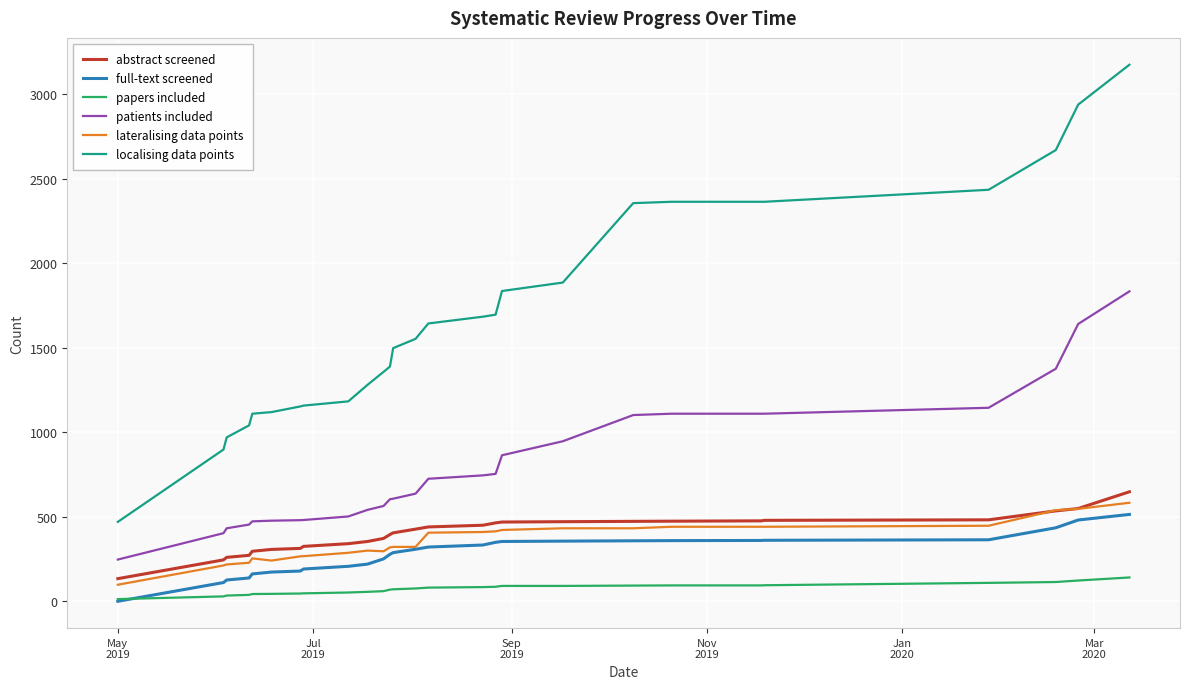

Which series has the largest total across all categories?

localising data points